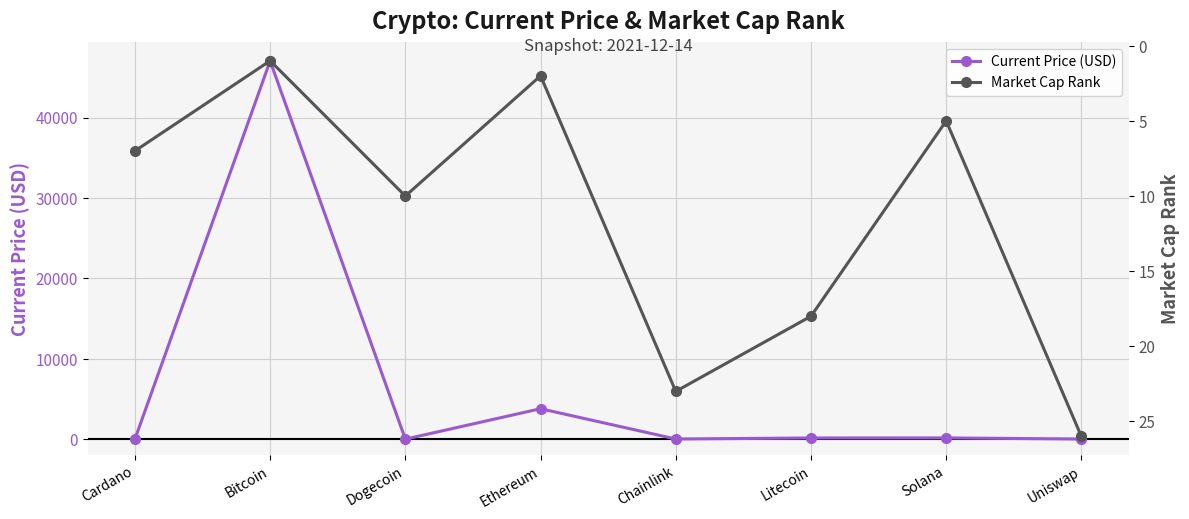

How many series are shown in this chart?

2